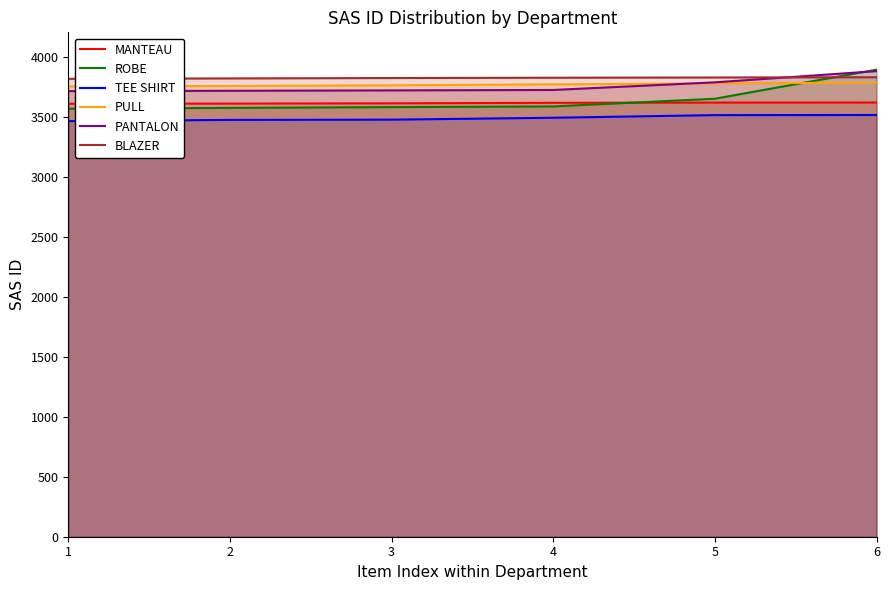

How many times do ROBE and MANTEAU cross each other?

1